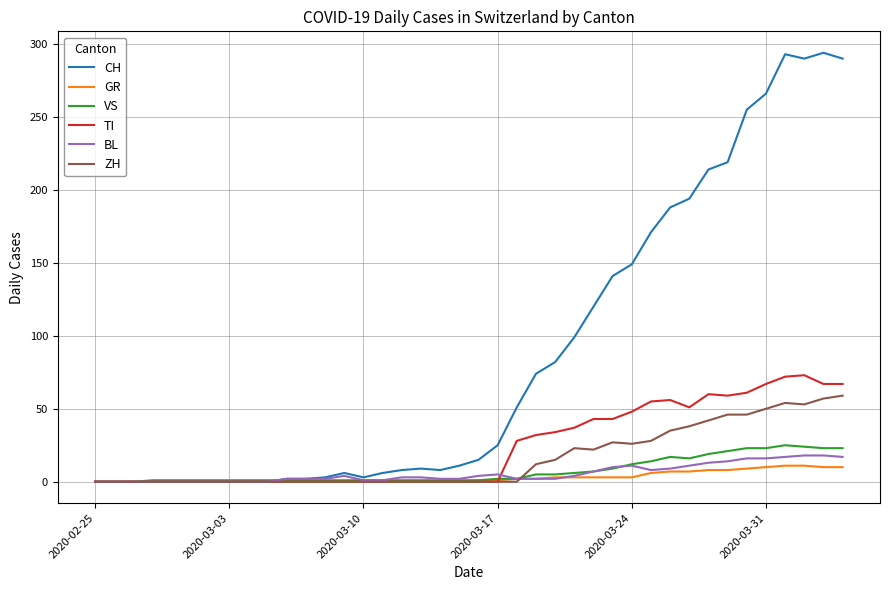

Which series has the largest total across all categories?

CH